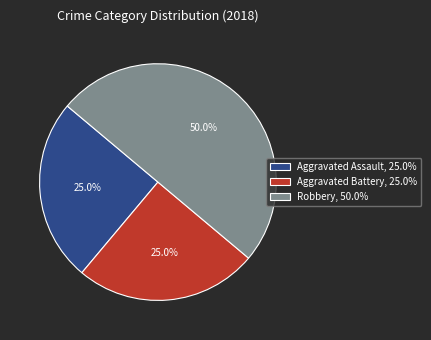

Is Aggravated Battery, 25.0% the majority of the pie?

No